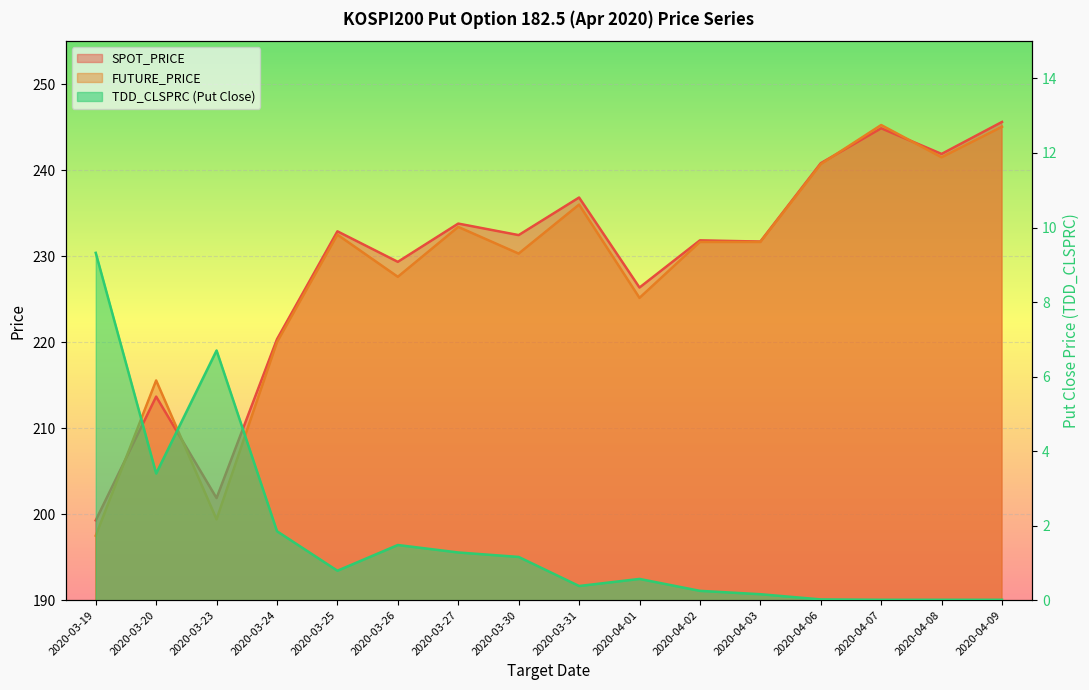

List the labels in order of TDD_CLSPRC value, largest first.

2020-03-19, 2020-03-23, 2020-03-20, 2020-03-24, 2020-03-26, 2020-03-27, 2020-03-30, 2020-03-25, 2020-04-01, 2020-03-31, 2020-04-02, 2020-04-03, 2020-04-06, 2020-04-07, 2020-04-08, 2020-04-09